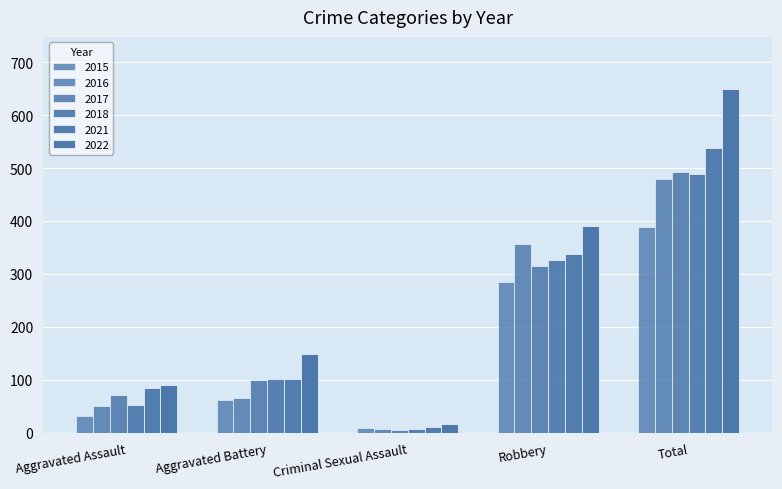

Does the chart contain any negative values?

No